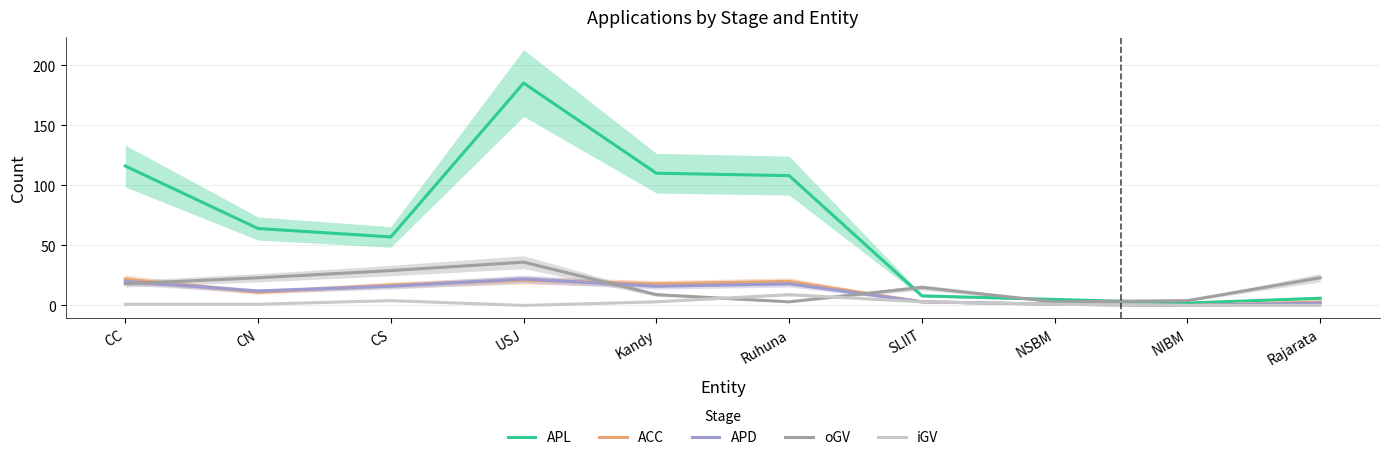

At which category does iGV reach its first local valley?

USJ